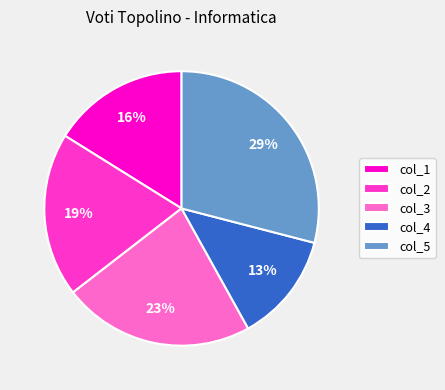

Does col_1 represent more than half of the total?

No